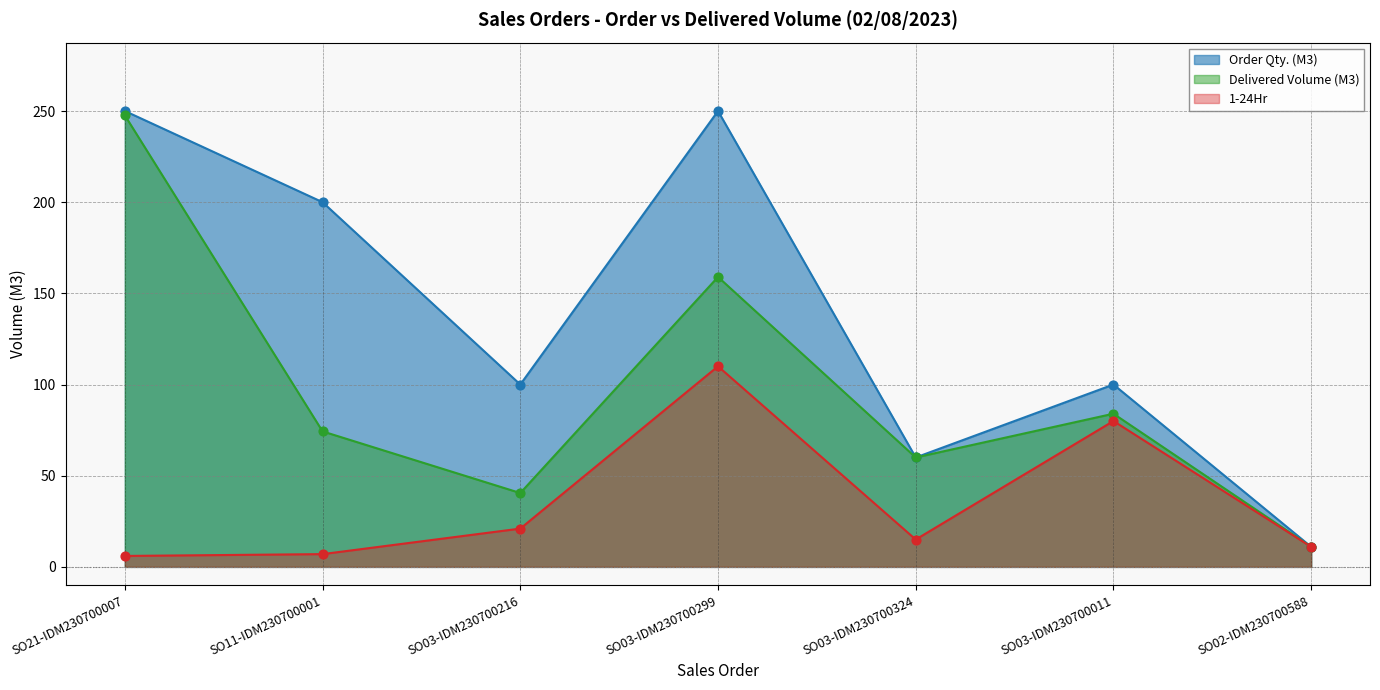

At which category is the sum across all series the highest?

SO03-IDM230700299